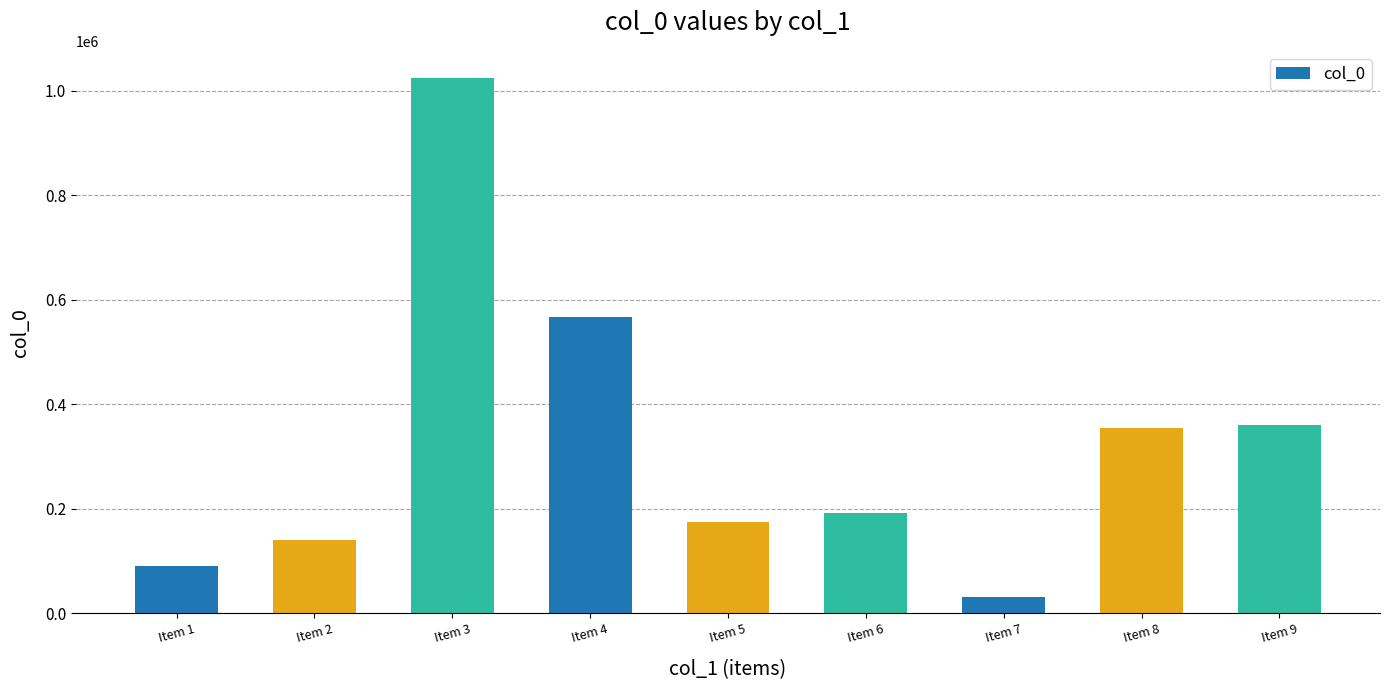

What is the smallest value displayed?

31503